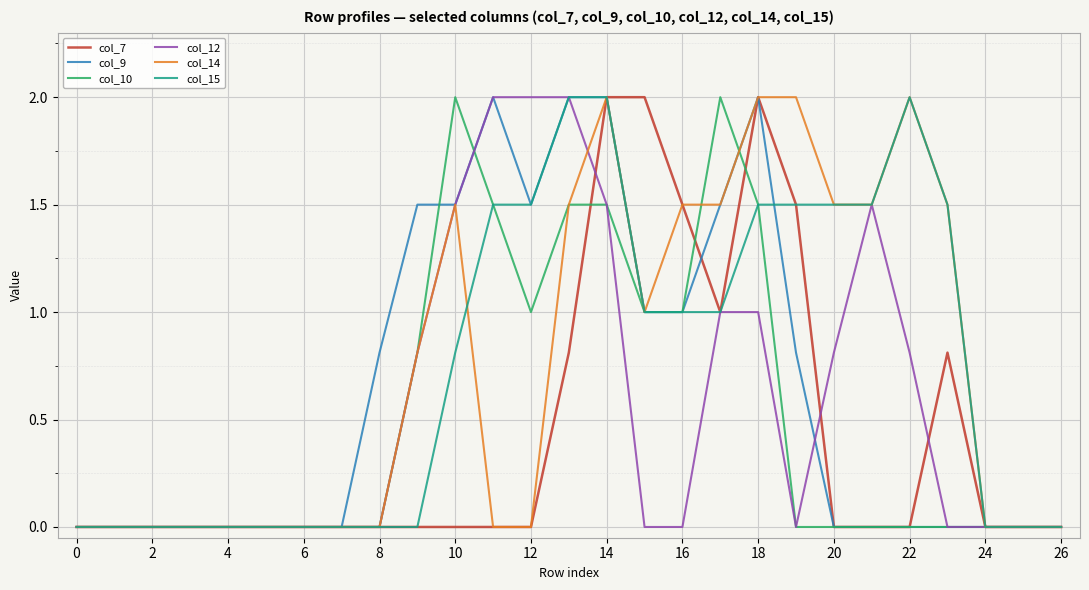

Reading left to right, what are all the values shown in this chart?

col_7: 0.0	0.0	0.0	0.0	0.0	0.0	0.0	0.0	0.0	0.0	0.0	0.0	0.0	0.8	2.0	2.0	1.5	1.0	2.0	1.5	0.0	0.0	0.0	0.8	0.0	0.0	0.0
col_9: 0.0	0.0	0.0	0.0	0.0	0.0	0.0	0.0	0.8	1.5	1.5	2.0	1.5	2.0	2.0	1.0	1.0	1.5	2.0	0.8	0.0	0.0	0.0	0.0	0.0	0.0	0.0
col_10: 0.0	0.0	0.0	0.0	0.0	0.0	0.0	0.0	0.0	0.8	2.0	1.5	1.0	1.5	1.5	1.0	1.0	2.0	1.5	0.0	0.0	0.0	0.0	0.0	0.0	0.0	0.0
col_12: 0.0	0.0	0.0	0.0	0.0	0.0	0.0	0.0	0.0	0.8	1.5	2.0	2.0	2.0	1.5	0.0	0.0	1.0	1.0	0.0	0.8	1.5	0.8	0.0	0.0	0.0	0.0
col_14: 0.0	0.0	0.0	0.0	0.0	0.0	0.0	0.0	0.0	0.8	1.5	0.0	0.0	1.5	2.0	1.0	1.5	1.5	2.0	2.0	1.5	1.5	2.0	1.5	0.0	0.0	0.0
col_15: 0.0	0.0	0.0	0.0	0.0	0.0	0.0	0.0	0.0	0.0	0.8	1.5	1.5	2.0	2.0	1.0	1.0	1.0	1.5	1.5	1.5	1.5	2.0	1.5	0.0	0.0	0.0